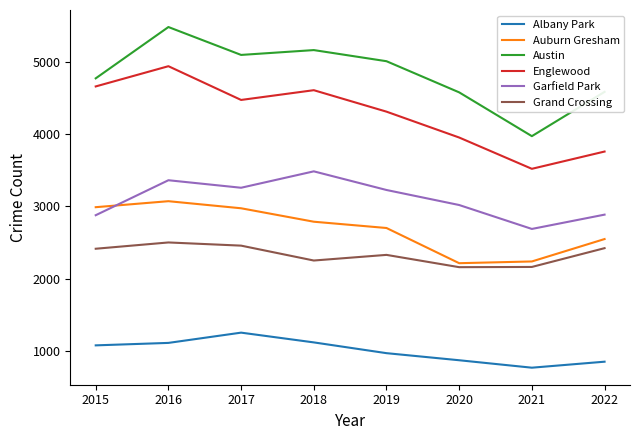

Is it true that Albany Park equals 764 at 2017?

False